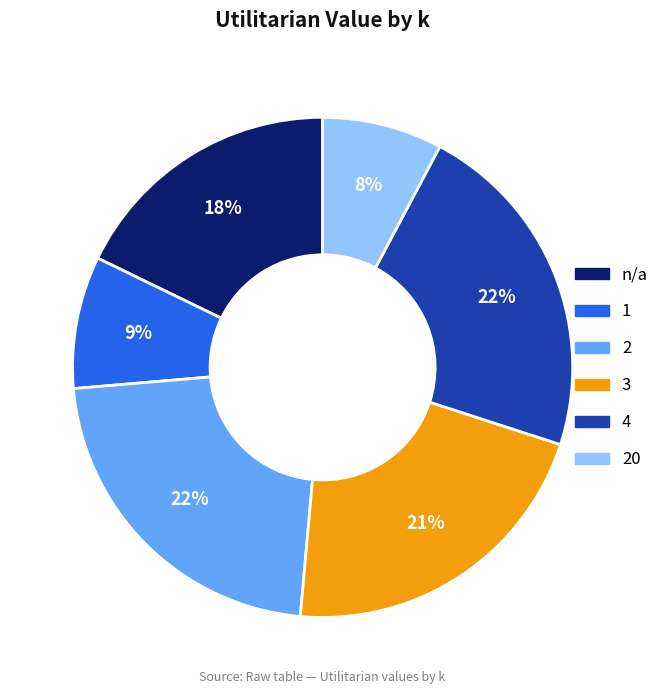

Which has a higher value, 2 or 1?

2